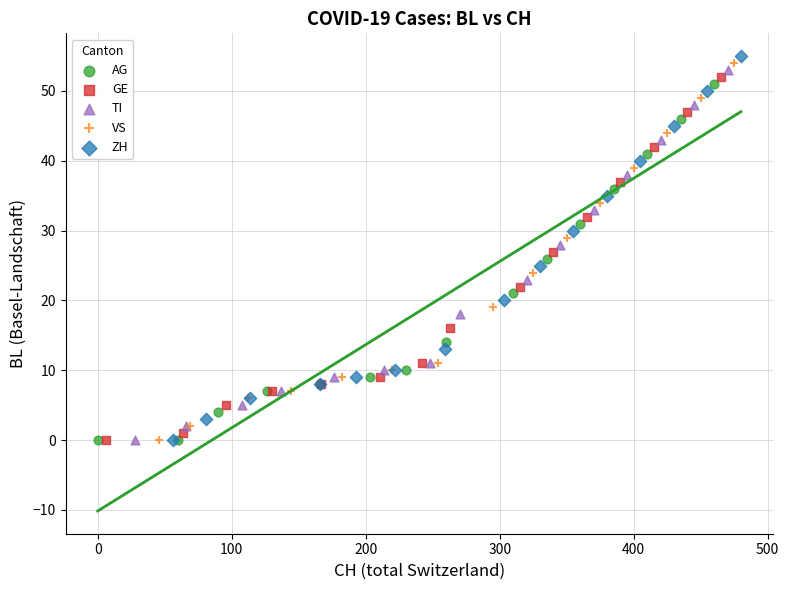

Which series has the largest Y range (max minus min)?

ZH